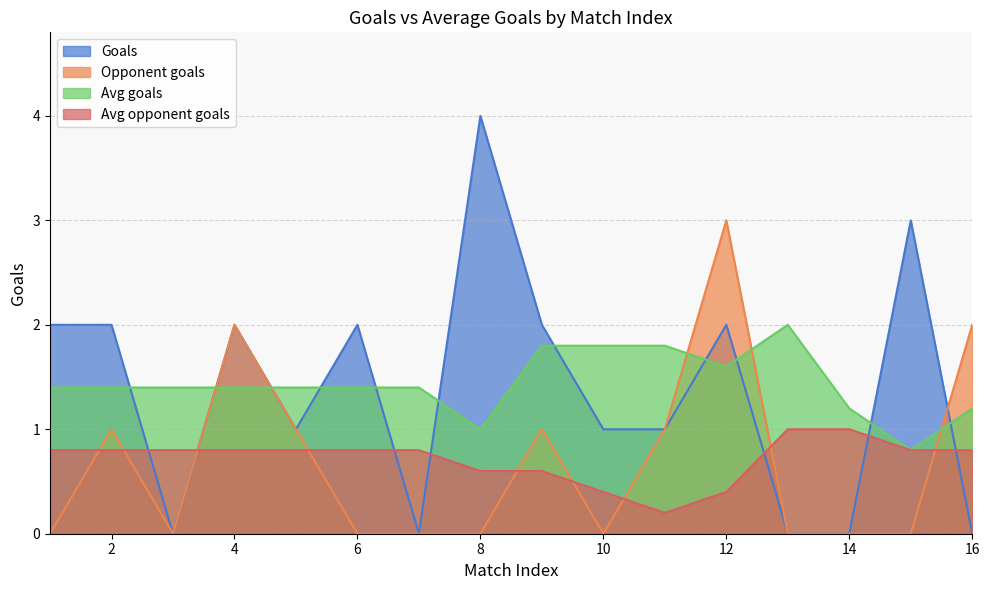

Which series has the largest total across all categories?

Avg goals